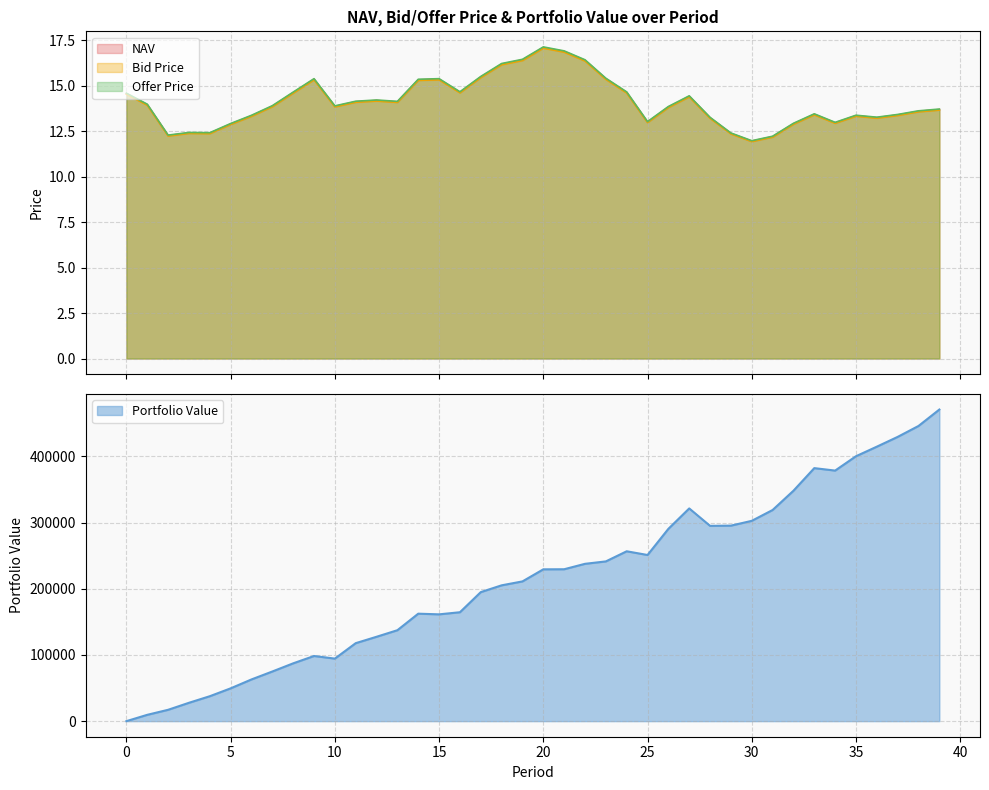

Read the NAV value at 18.

16.2